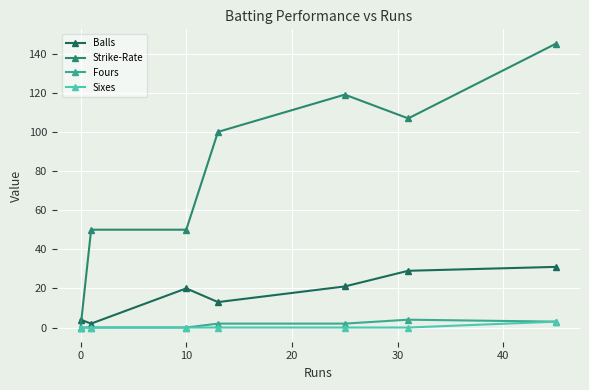

Which series has the widest spread of values?

Strike-Rate